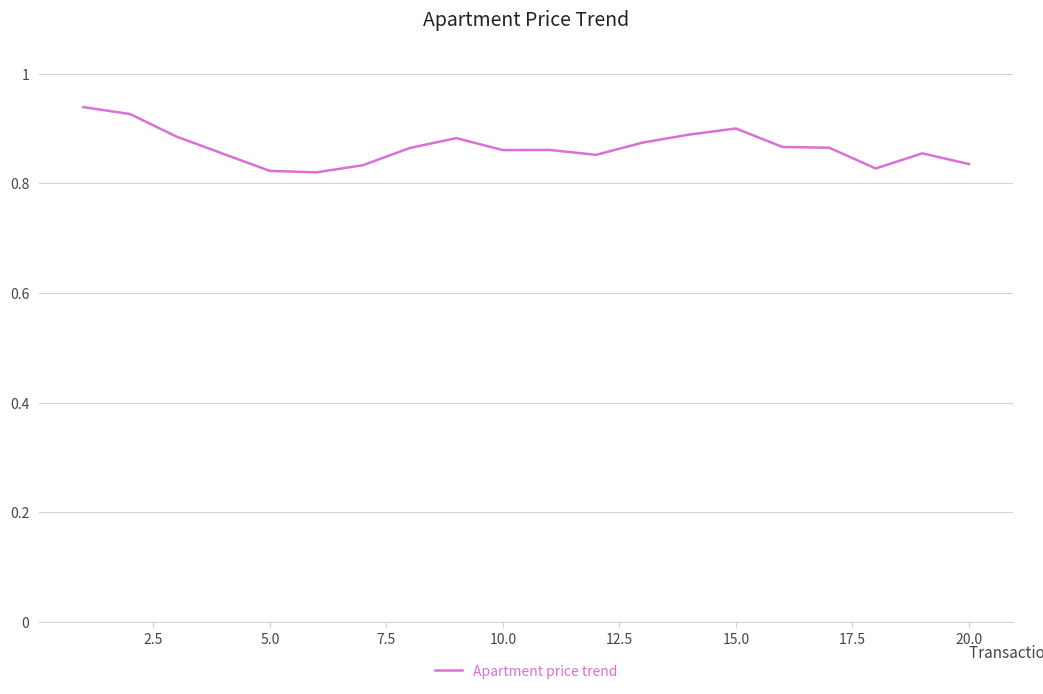

The chart shows a value of 0.2 at 5.0. True or false?

False